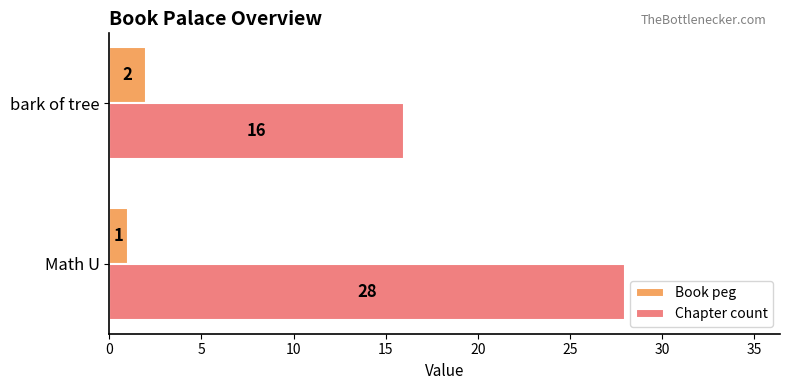

Which series has the largest total across all categories?

Chapter count